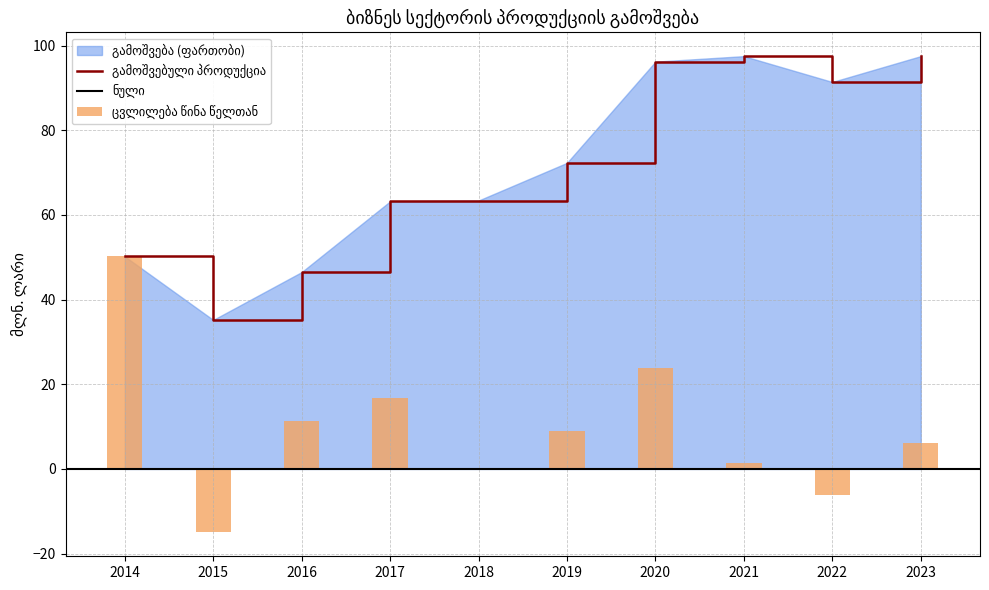

At which label is the value closest to 66?

2018